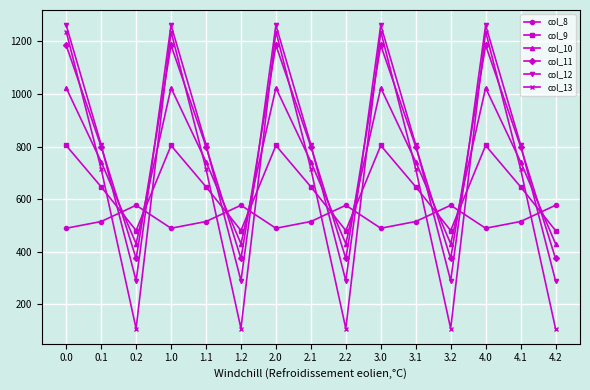

Read the col_8 value at 1.2.

576.6